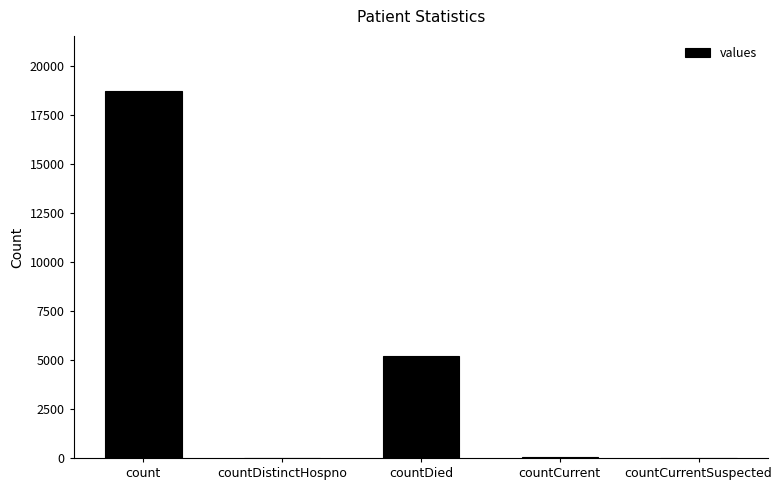

Count the number of categories in the chart.

5